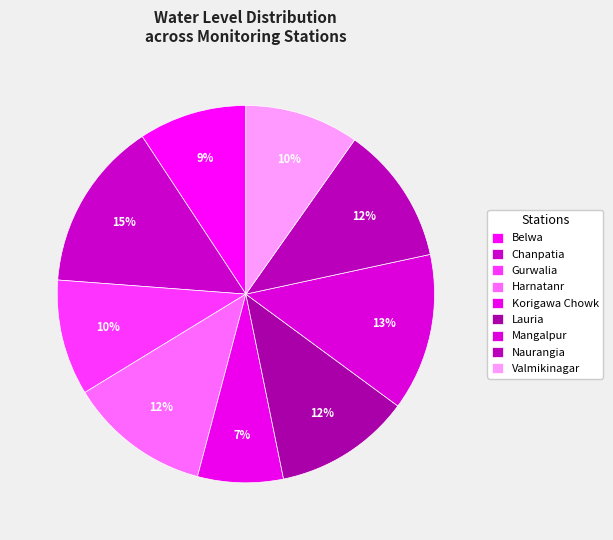

To the nearest percent, what is the difference between the Gurwalia and Belwa slice percentages?

1%